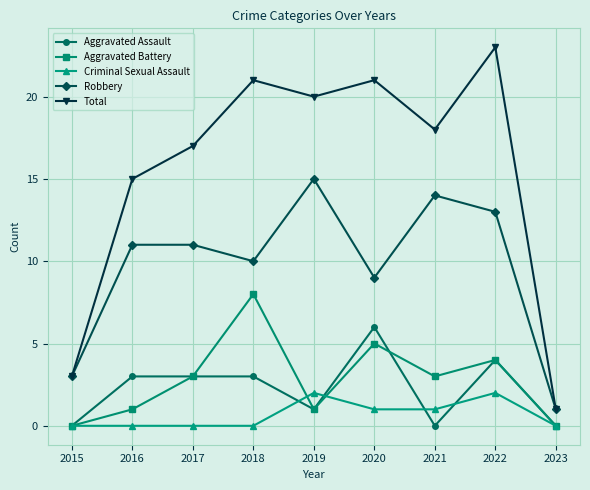

Is it true that Total equals 23 at 2022?

True